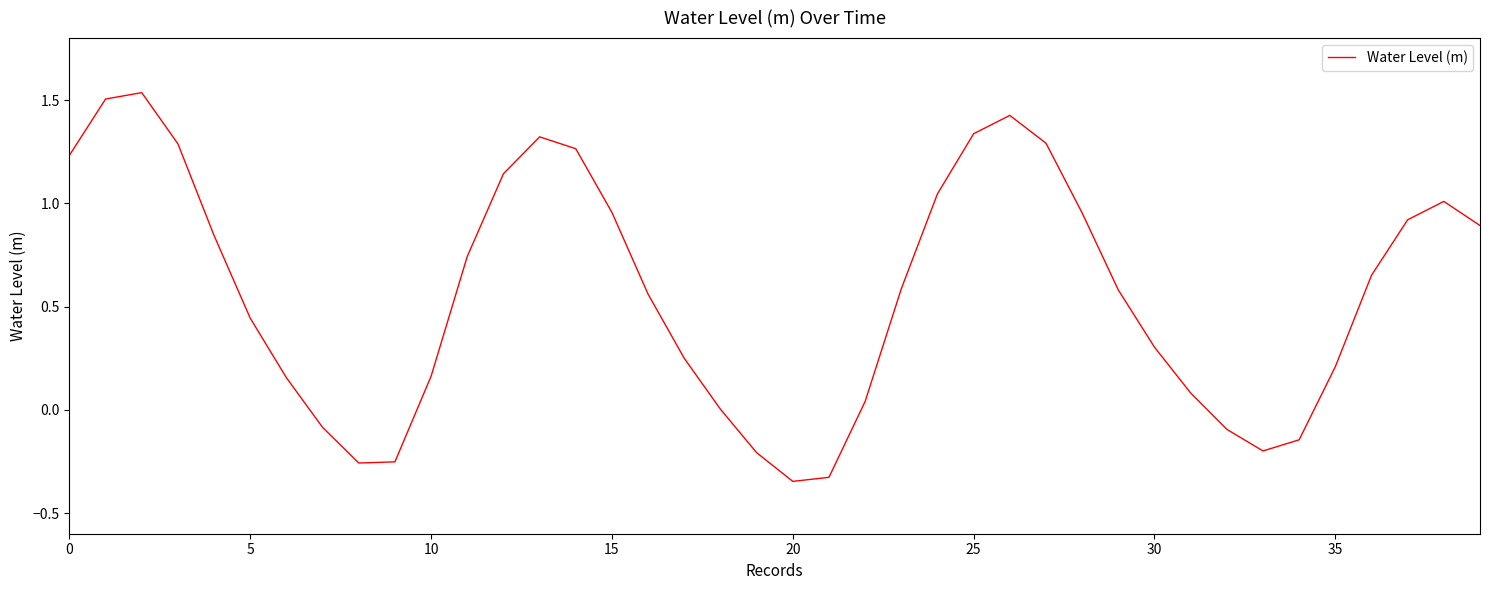

What is the difference between the maximum and minimum values?

1.9